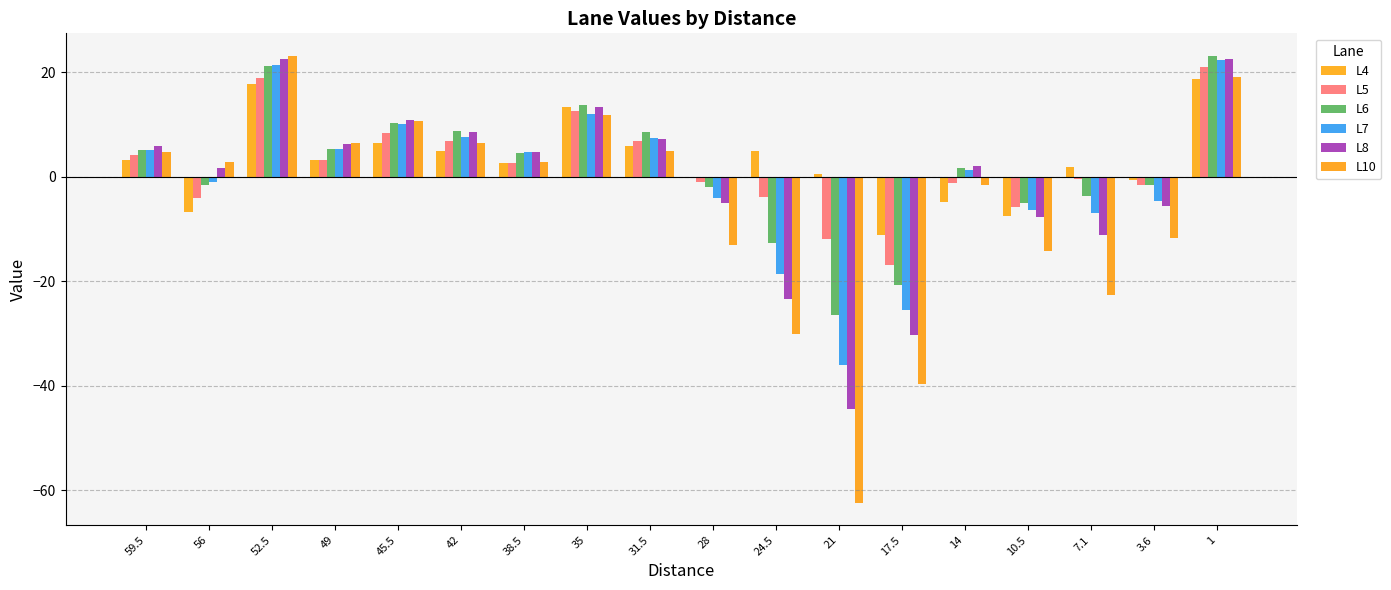

True or false: L6 has a value of 21.2 at 52.5.

True